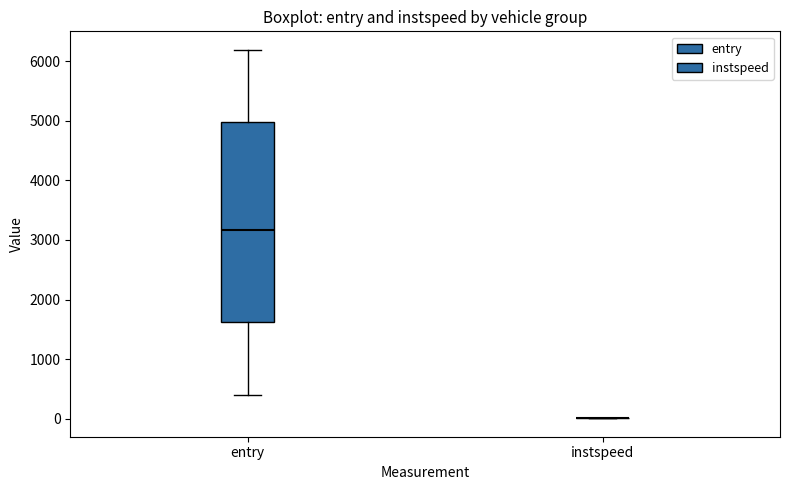

Reading left to right, transcribe this box plot: for each box, give where its median line is, the range the box spans, and where its two whiskers end, as read against the y-axis. The values are not printed on the chart, so give them approximately, as read against the axis.

entry: median 3200, box 1600 to 5000, whiskers 400 to 6200
instspeed: box collapsed to a line at 0, whiskers 0 to 0